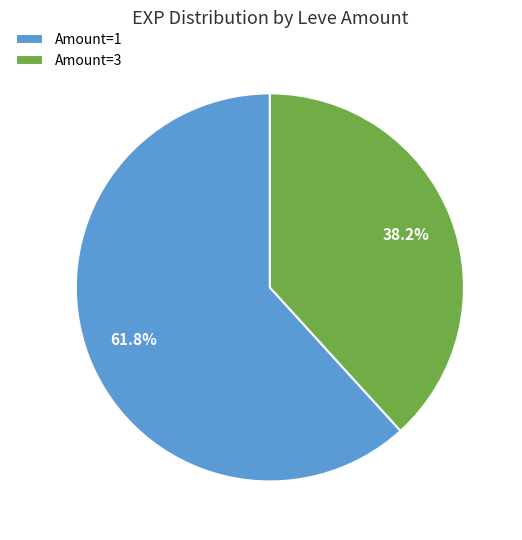

Do Amount=3 and Amount=1 together represent more than half of the pie?

Yes